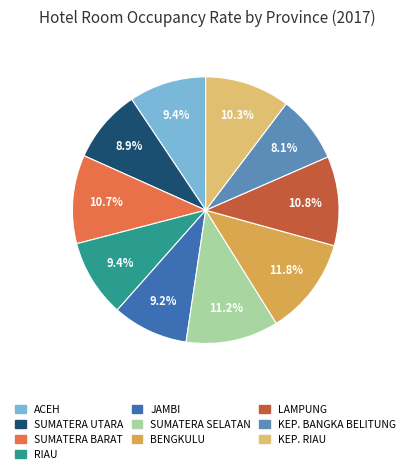

Between SUMATERA SELATAN and SUMATERA UTARA, which is larger?

SUMATERA SELATAN